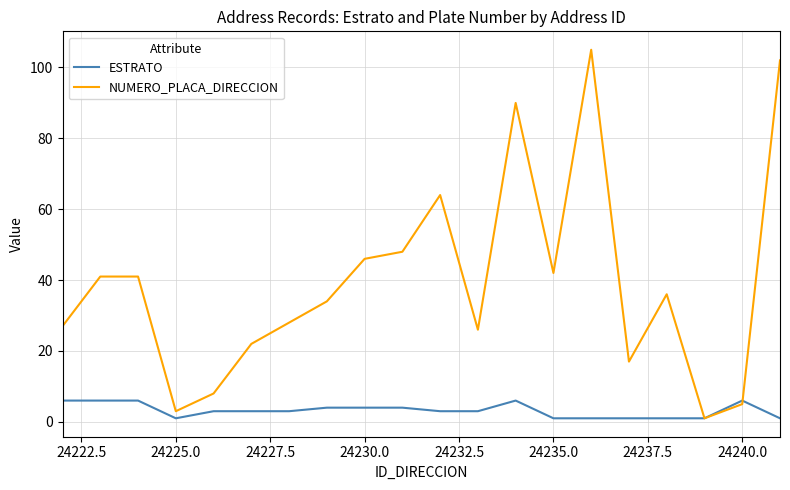

List the series in order of their peak value, lowest first.

ESTRATO, NUMERO_PLACA_DIRECCION